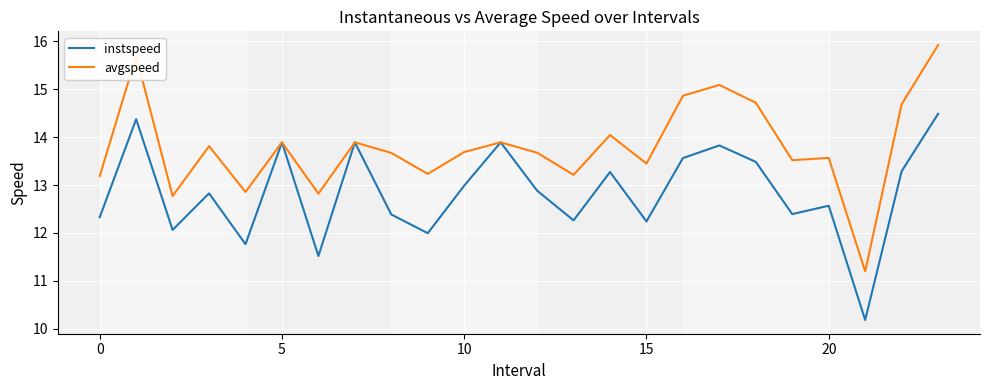

Which series has the largest total across all categories?

avgspeed